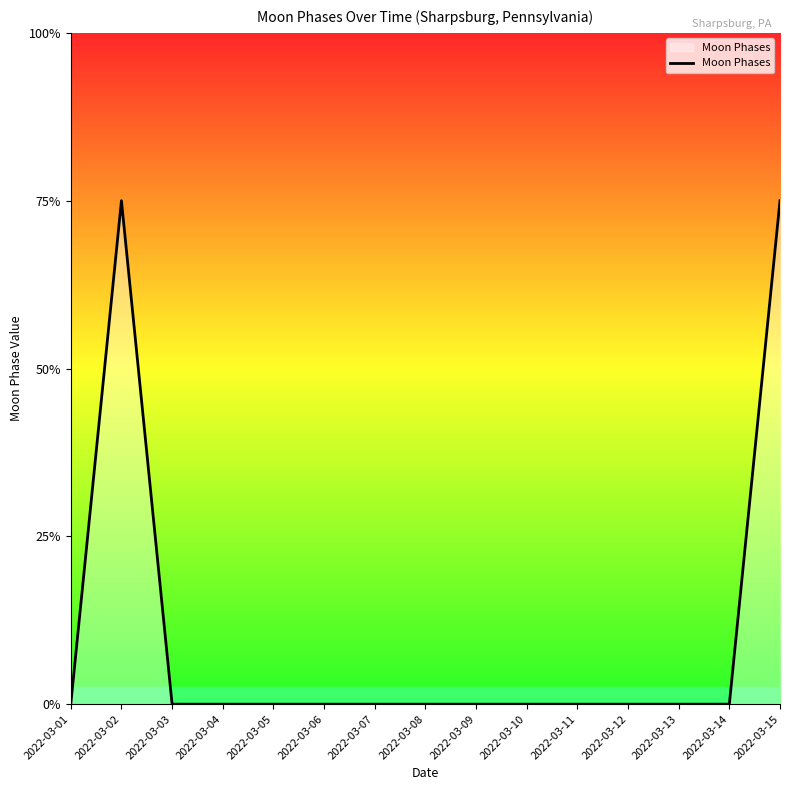

Is it true that the value at 2022-03-13 is 1?

False